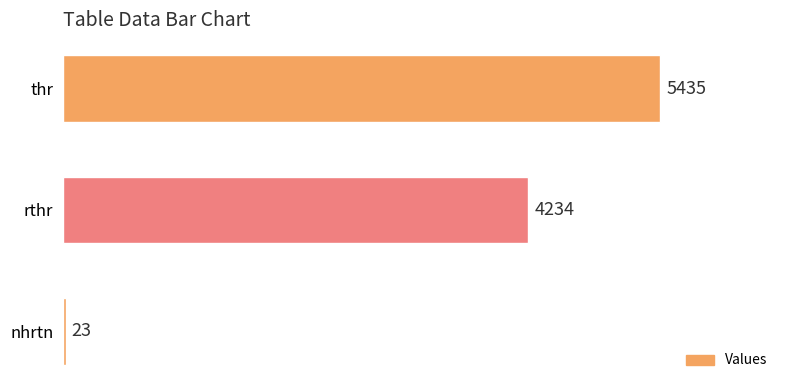

Rank the categories by value from lowest to highest.

nhrtn, rthr, thr